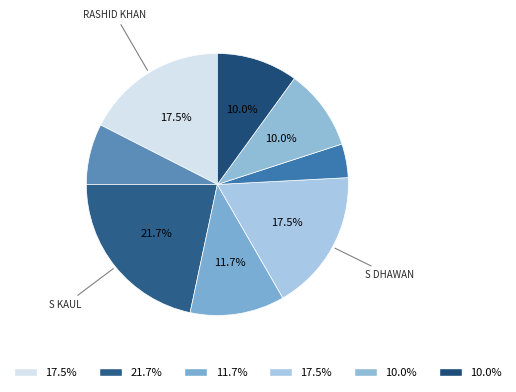

How many segments does this pie chart have?

8